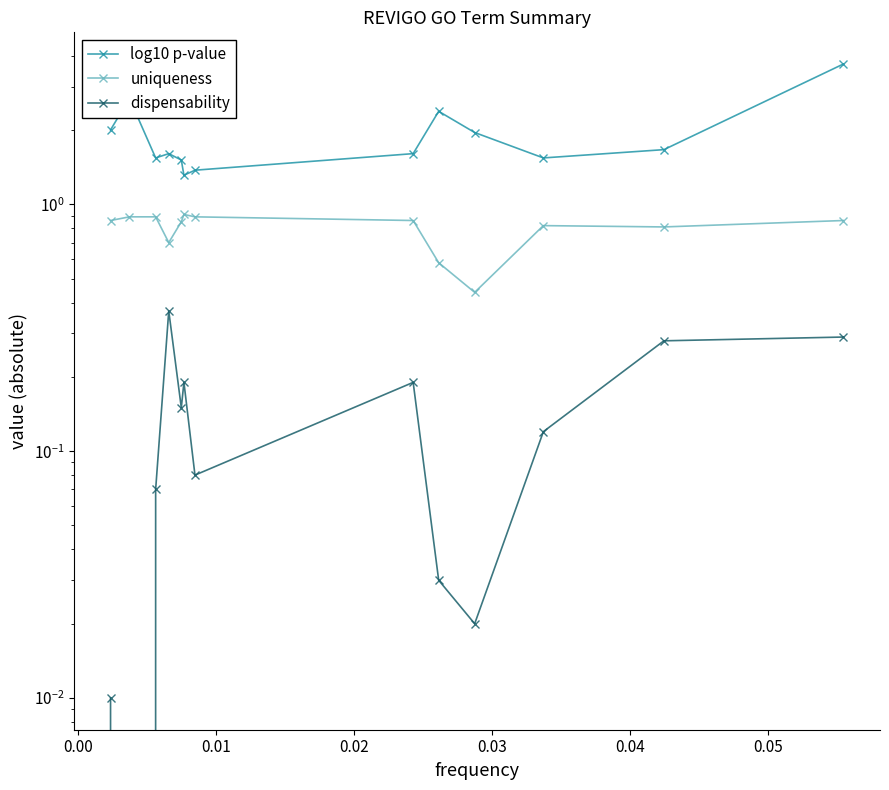

Which series has the largest total across all categories?

log10 p-value